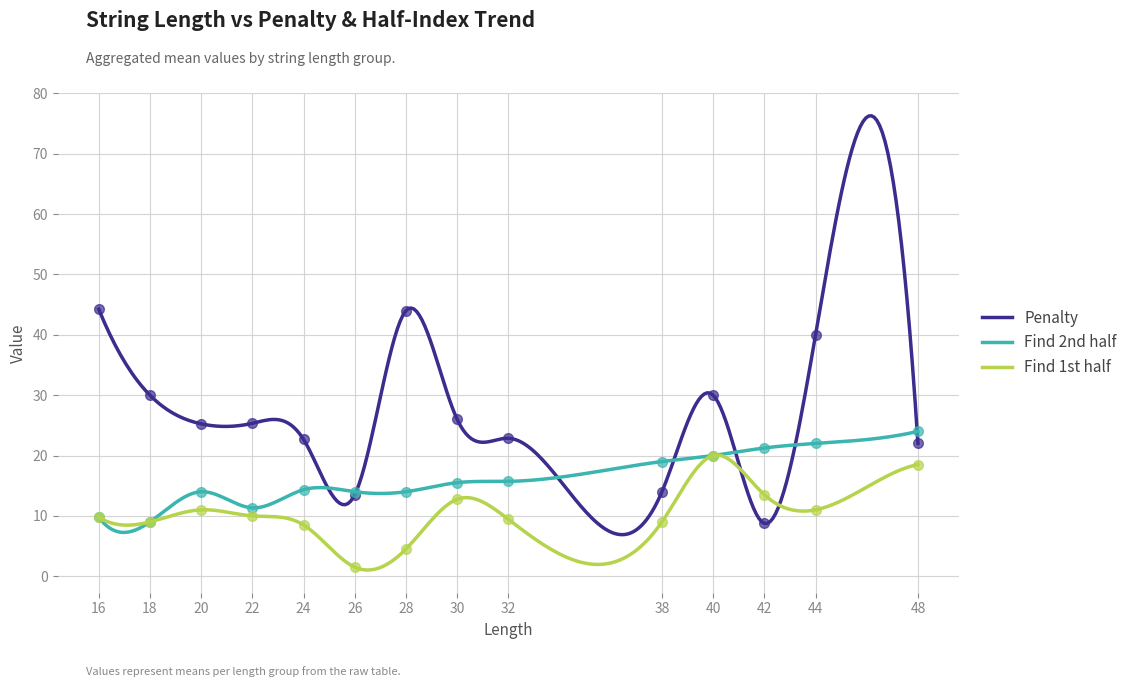

What is the lowest value of the Penalty series?

6.9